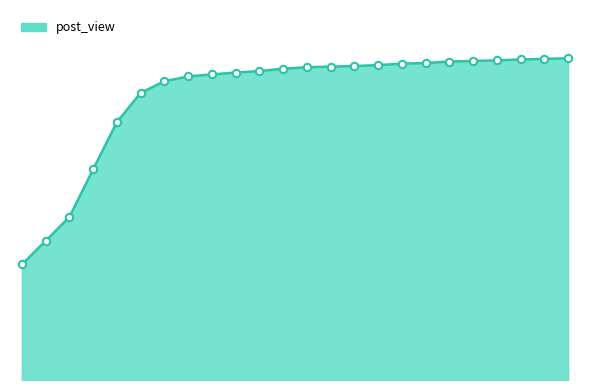

Does the chart have visible grid lines?

No